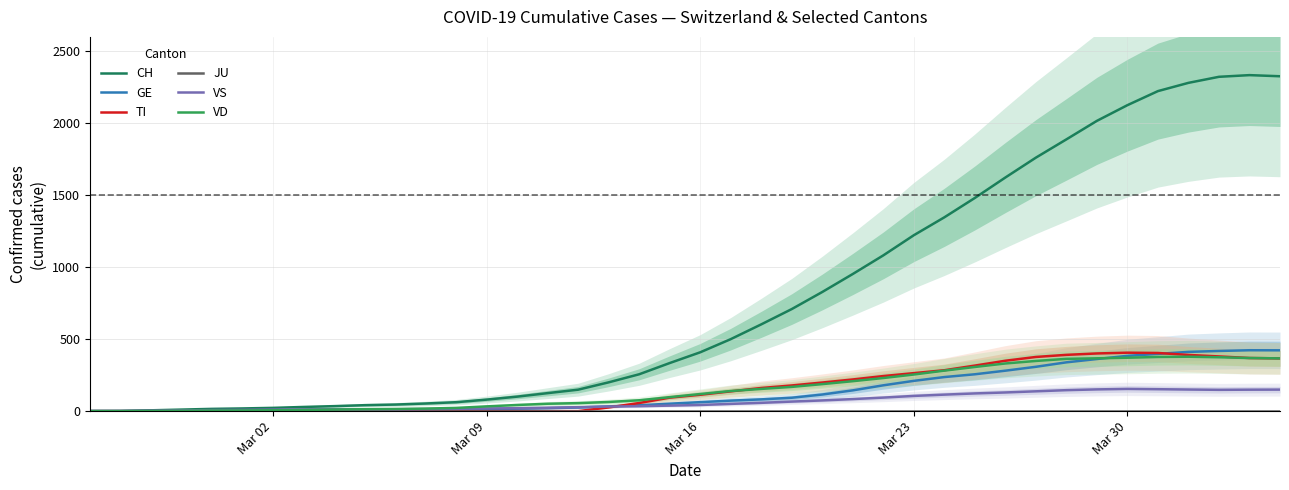

Does the chart display data point markers on the line(s)?

No